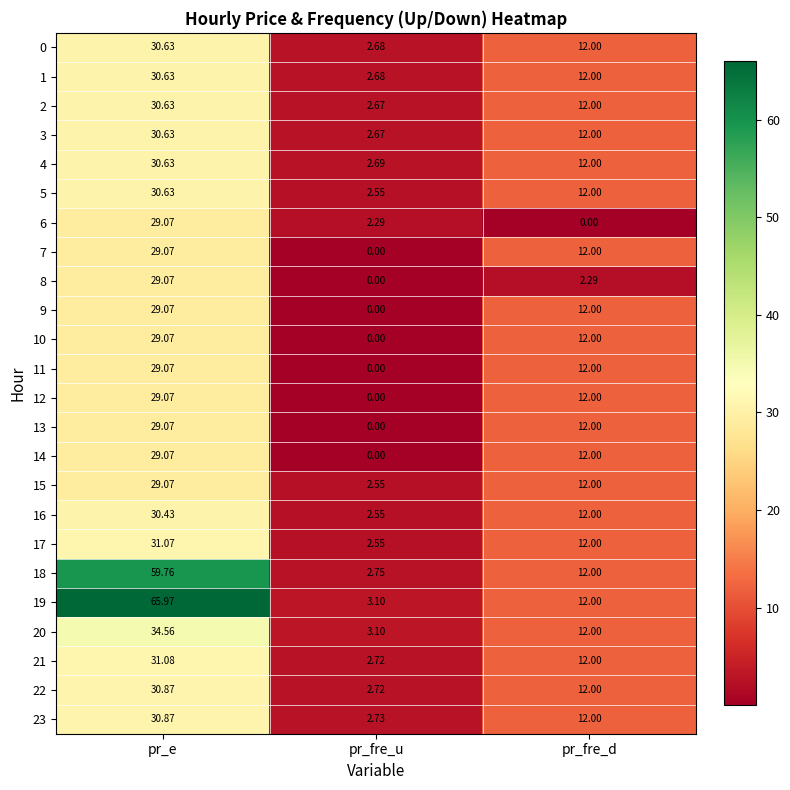

Is the value of 22 at pr_fre_u greater than the value of 23 at pr_e?

No